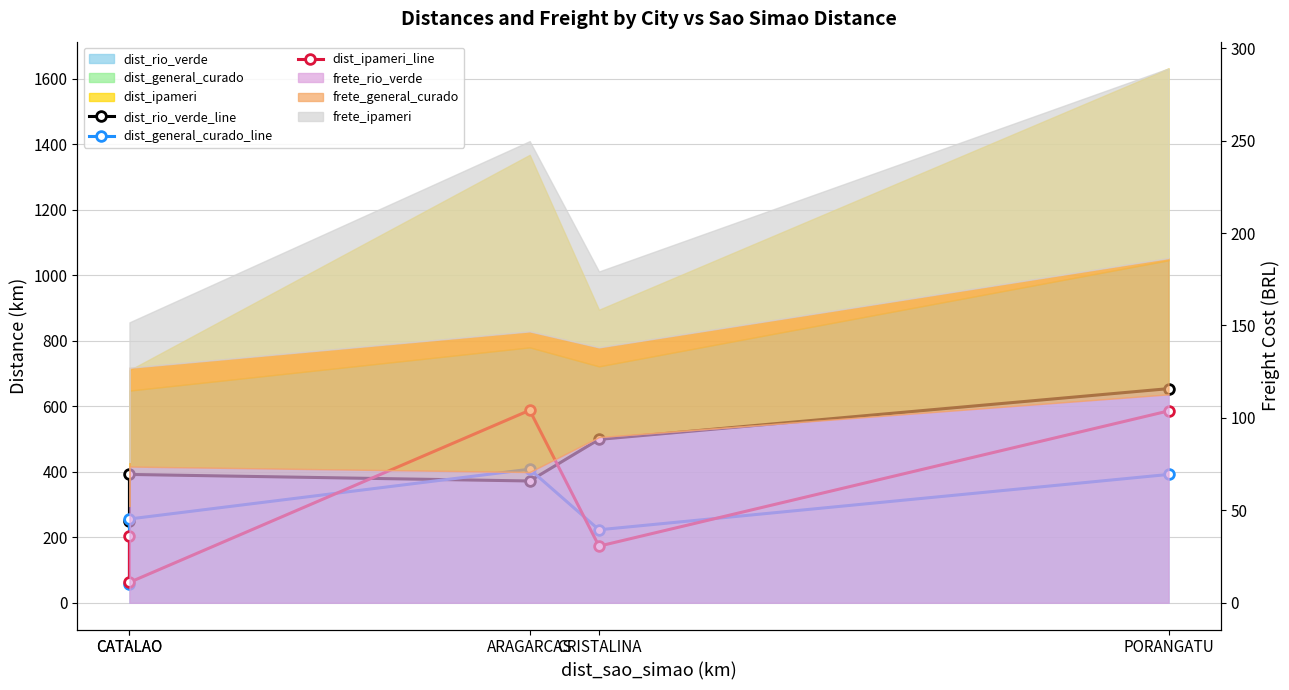

Reading left to right, extract all data points from this chart.

dist_rio_verde_line: CATALAO=249.0	CATALAO=392.0	ARAGARCAS=372.0	CRISTALINA=499.0	PORANGATU=654.0
dist_general_curado_line: CATALAO=57.1	CATALAO=256.0	ARAGARCAS=408.0	CRISTALINA=223.0	PORANGATU=392.0
dist_ipameri_line: CATALAO=204.0	CATALAO=62.4	ARAGARCAS=588.0	CRISTALINA=173.0	PORANGATU=586.0